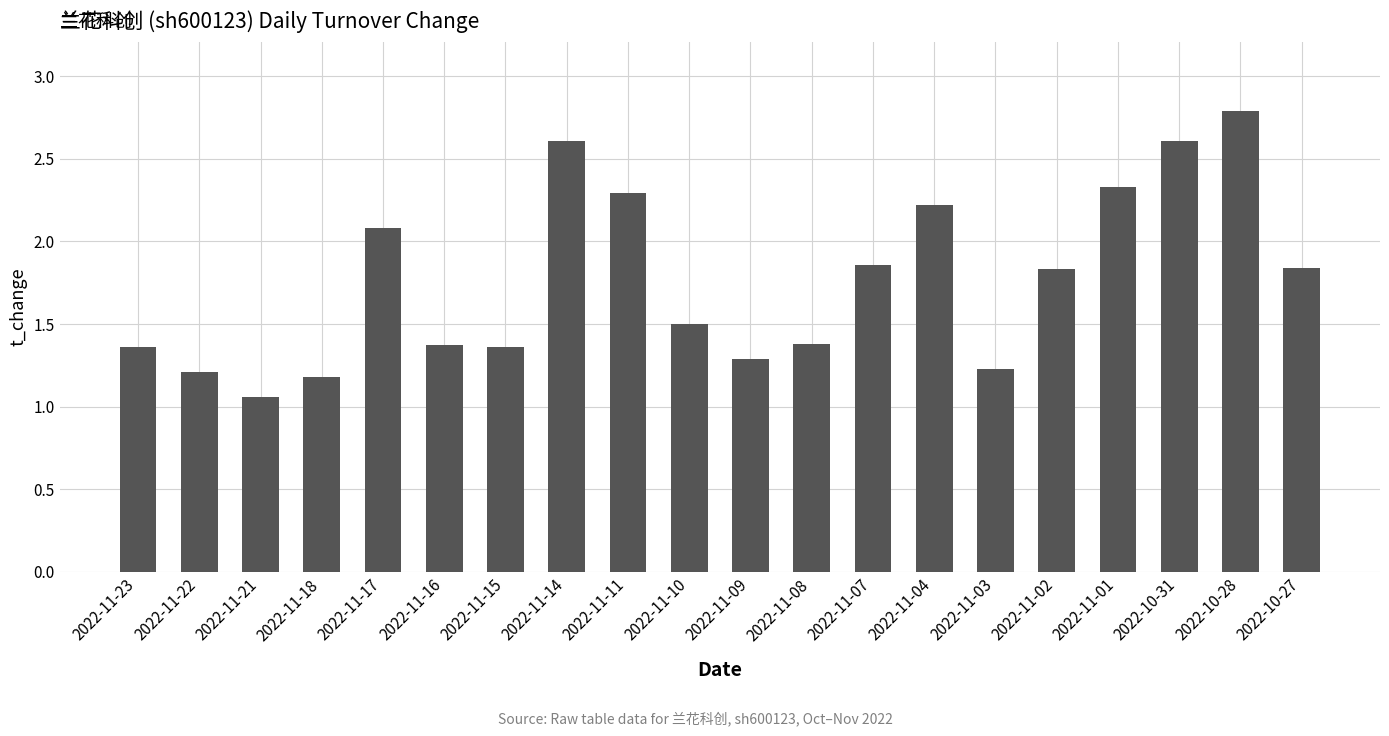

What is the sum of the values at 2022-10-31 and 2022-11-01?

4.9